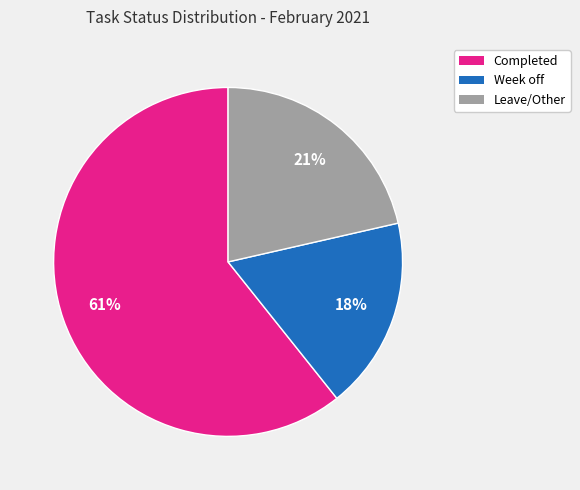

Combined, do Leave/Other and Completed account for over 50%?

Yes